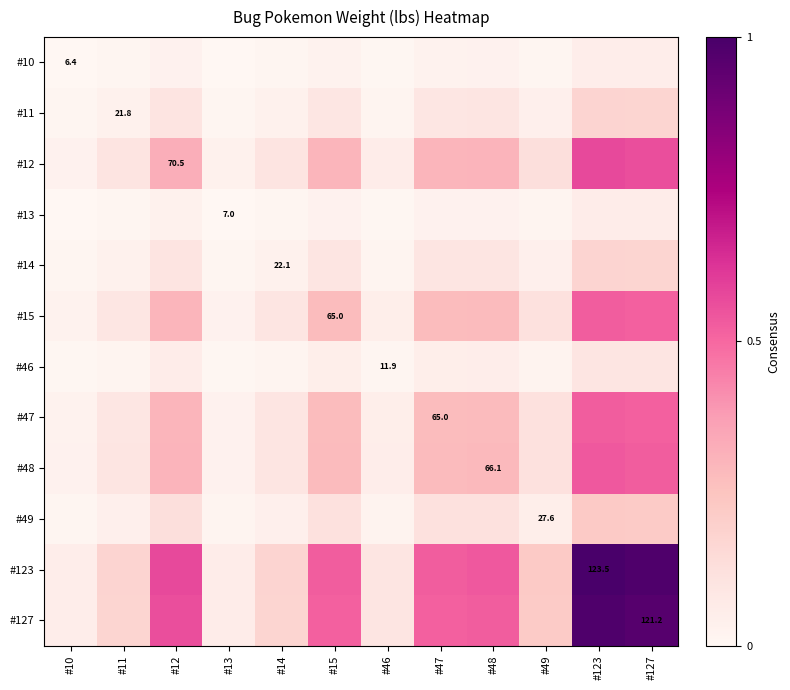

Between #47 and #49, which is larger?

#47